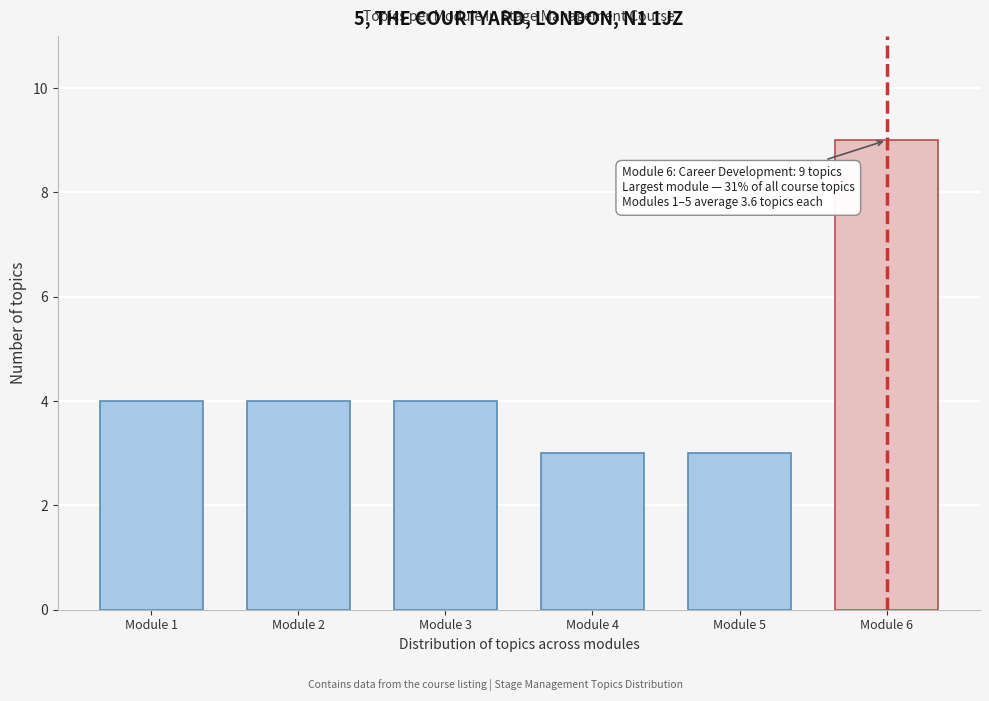

Reading right to left, extract all data points from this chart.

9	3	3	4	4	4